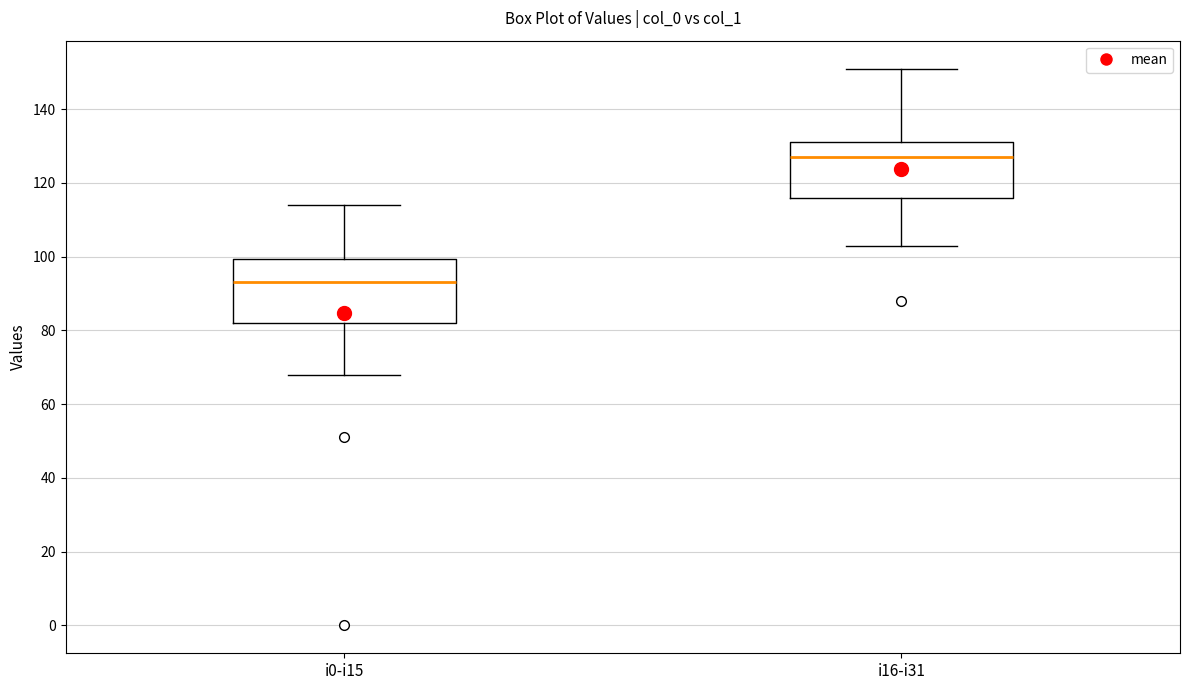

Reading left to right, transcribe this box plot: for each box, give where its median line is, the range the box spans, and where its two whiskers end, as read against the y-axis. The values are not printed on the chart, so give them approximately, as read against the axis.

i0-i15: median 94, box 82 to 100, whiskers 68 to 114
i16-i31: median 128, box 116 to 132, whiskers 104 to 152